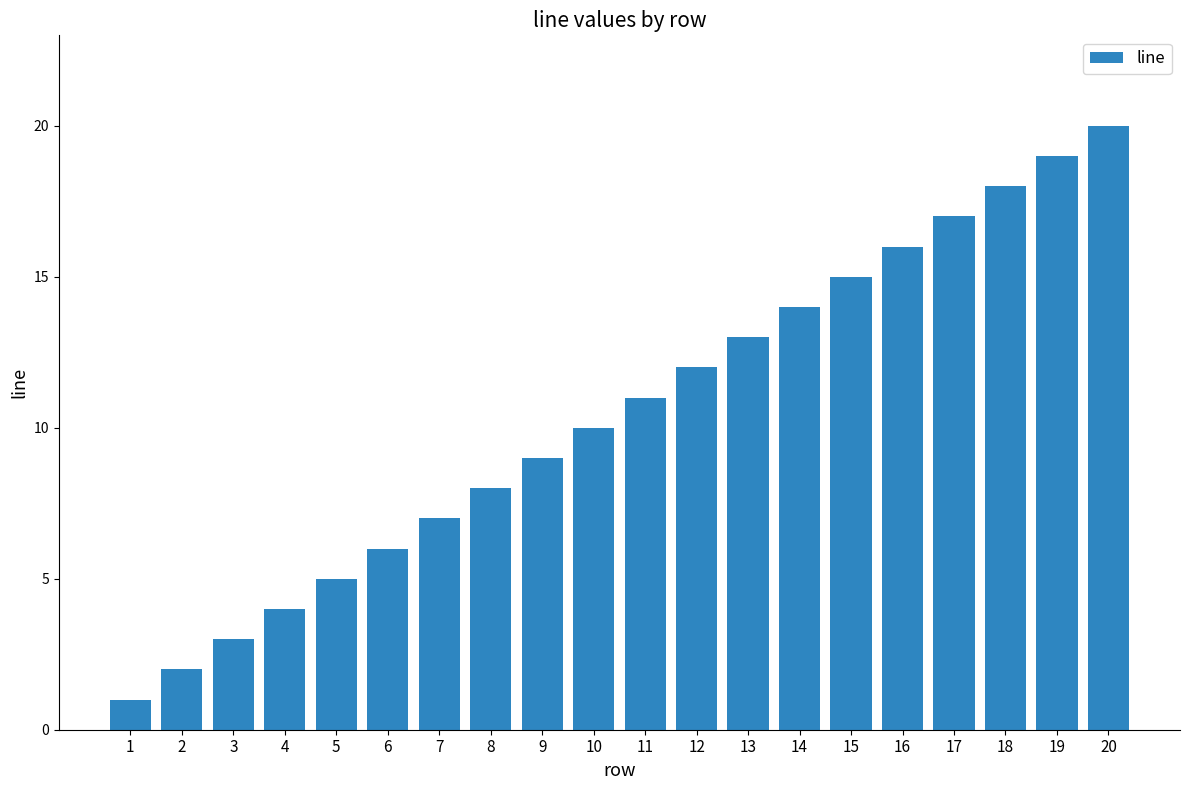

What is the value of the 11th bar from the left?

11